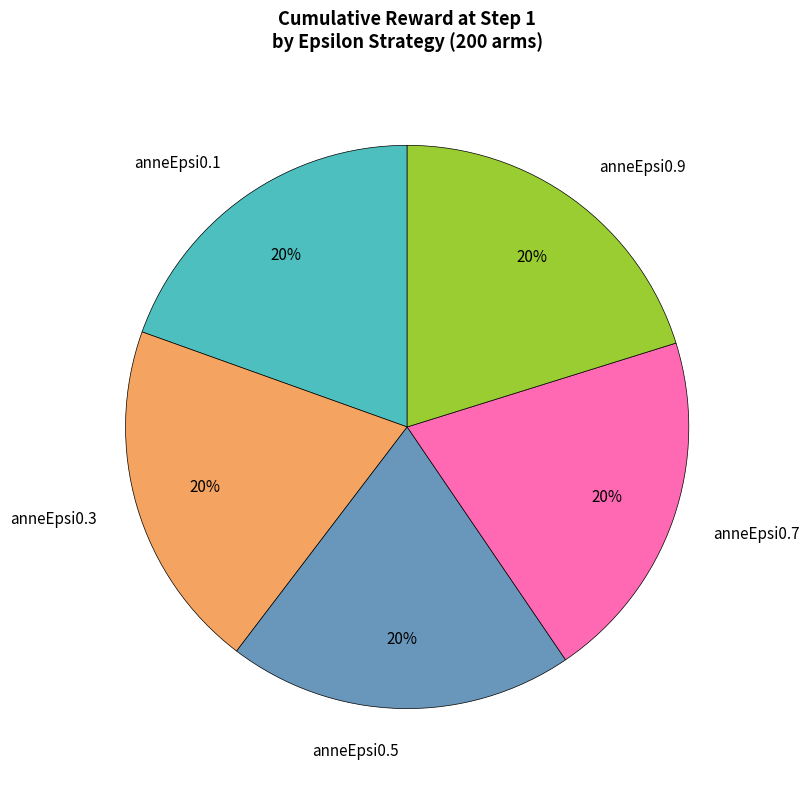

How many segments does this pie chart have?

5